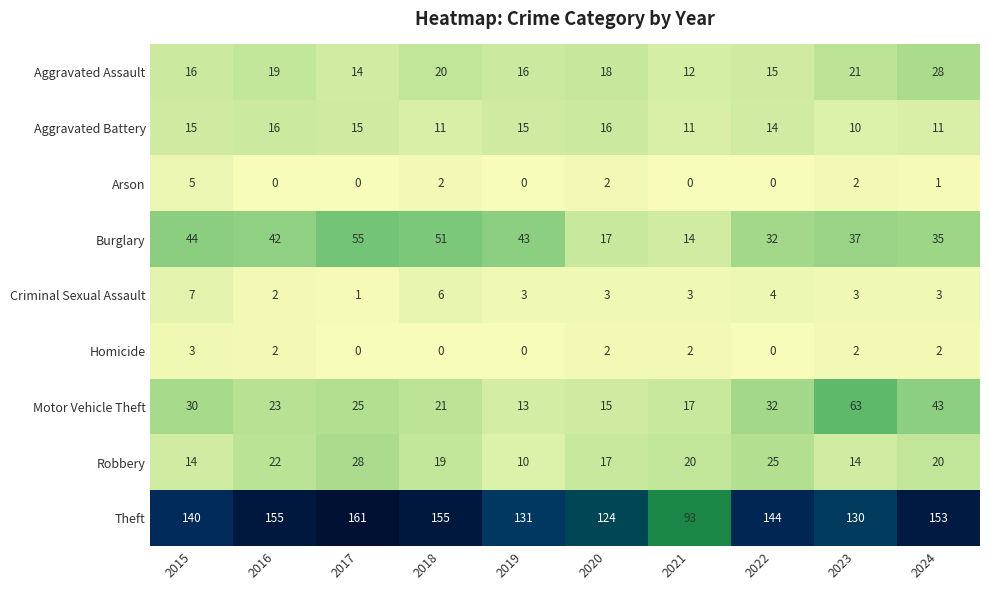

Which series has the widest spread of values?

Theft